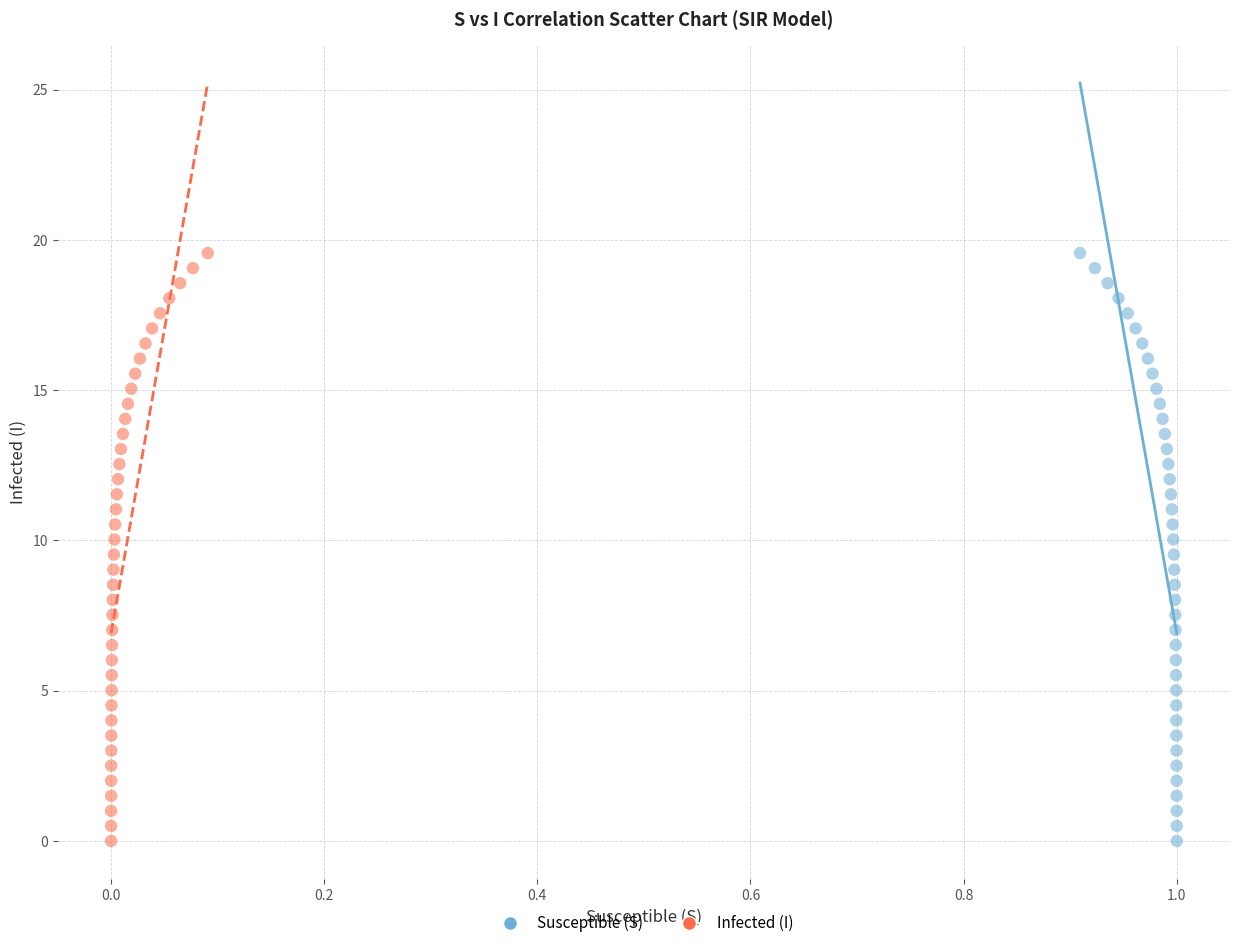

What are all the series names shown in the legend?

Susceptible (S), Infected (I)